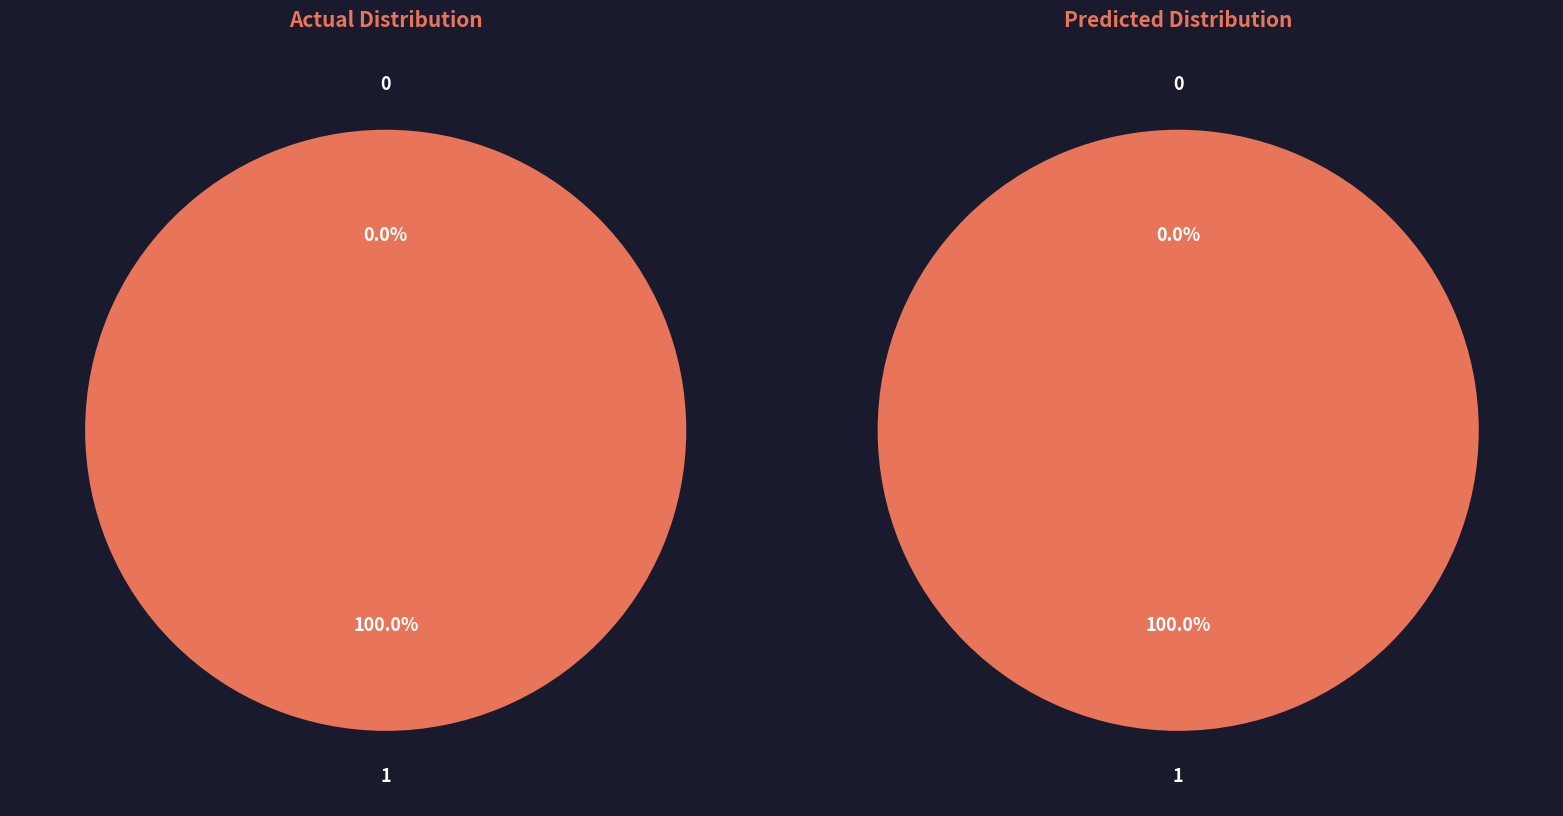

To the nearest percent, what is the average slice percentage?

50%